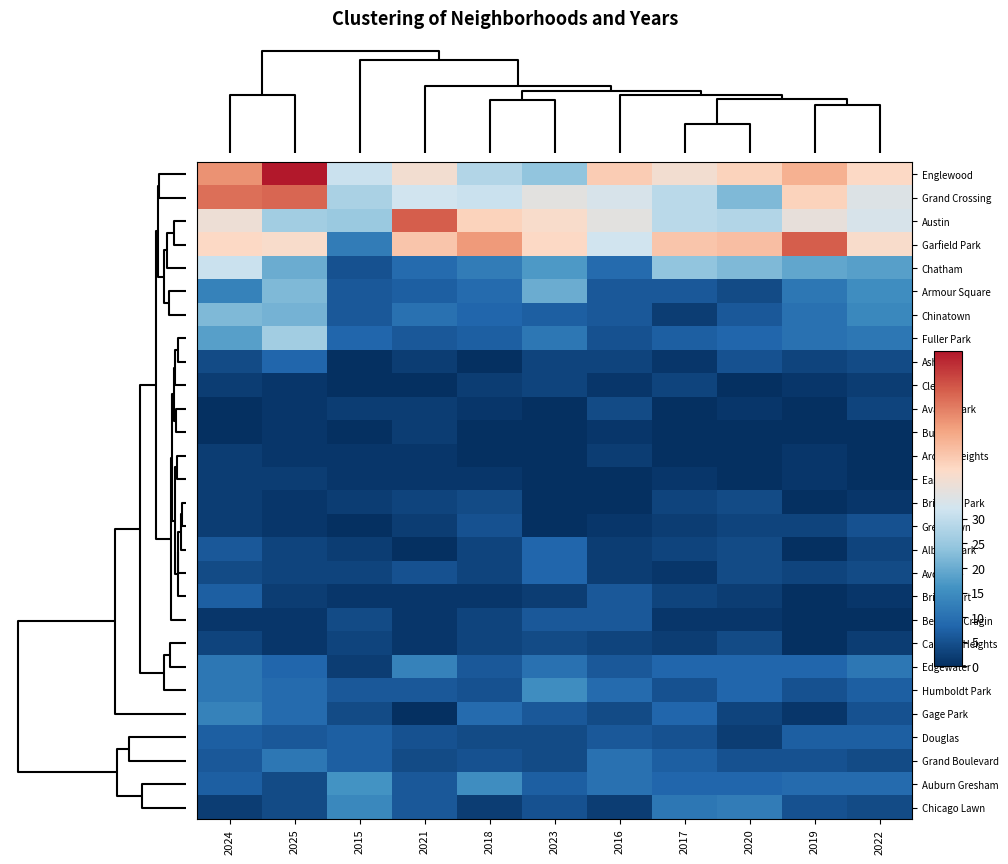

How many data points does each series have?

11